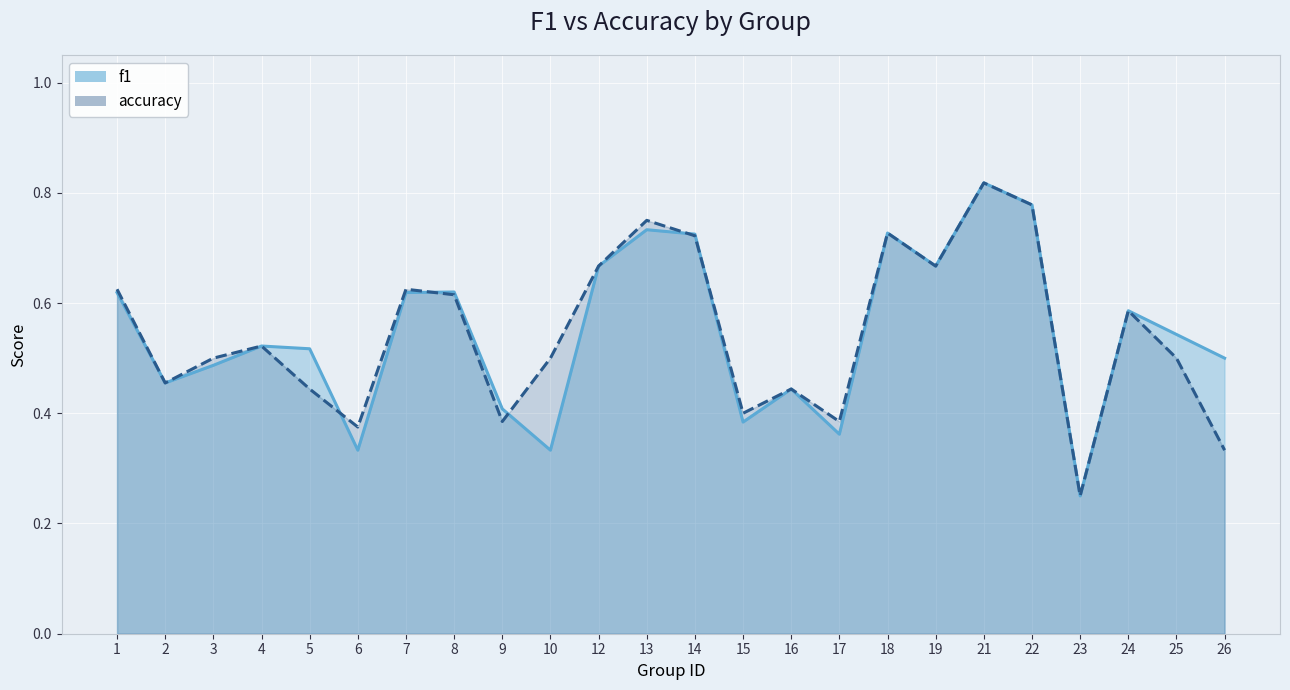

True or false: f1 has a value of 0.2 at 16.

False